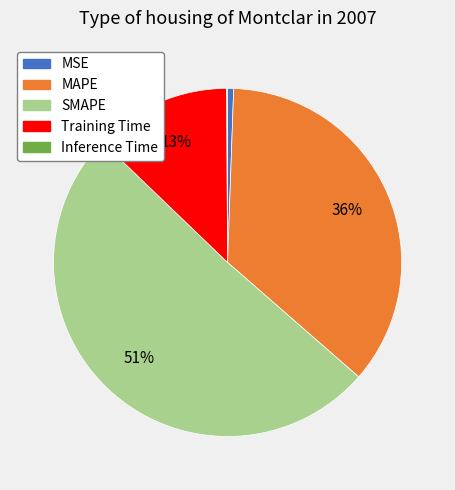

To the nearest percent, what percentage of the pie is MSE?

1%